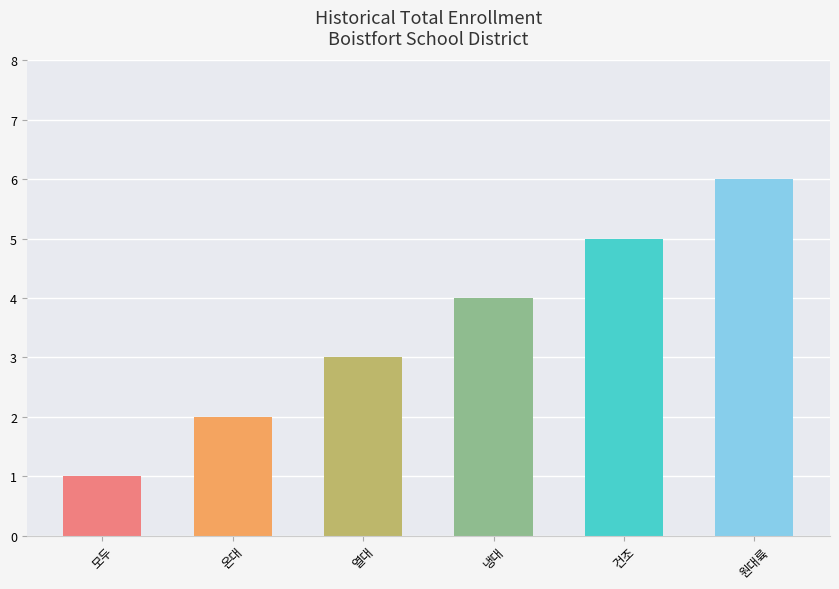

At which label is the value closest to 3?

열대